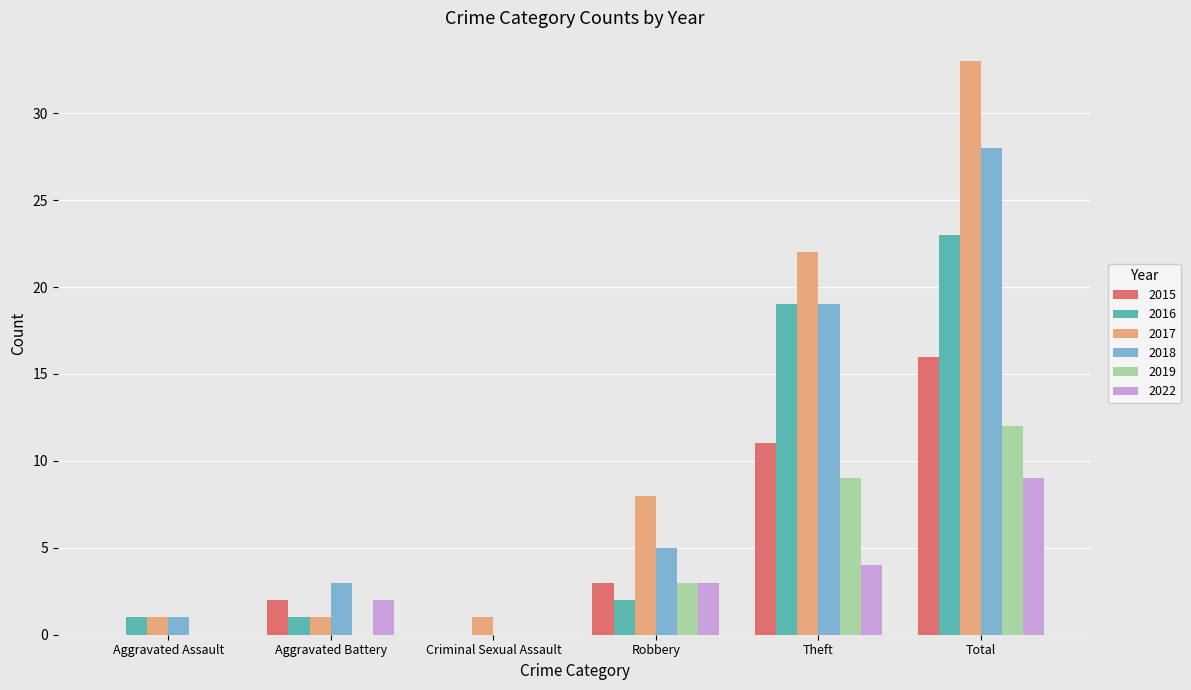

Is it true that 2017 equals 22 at Theft?

True